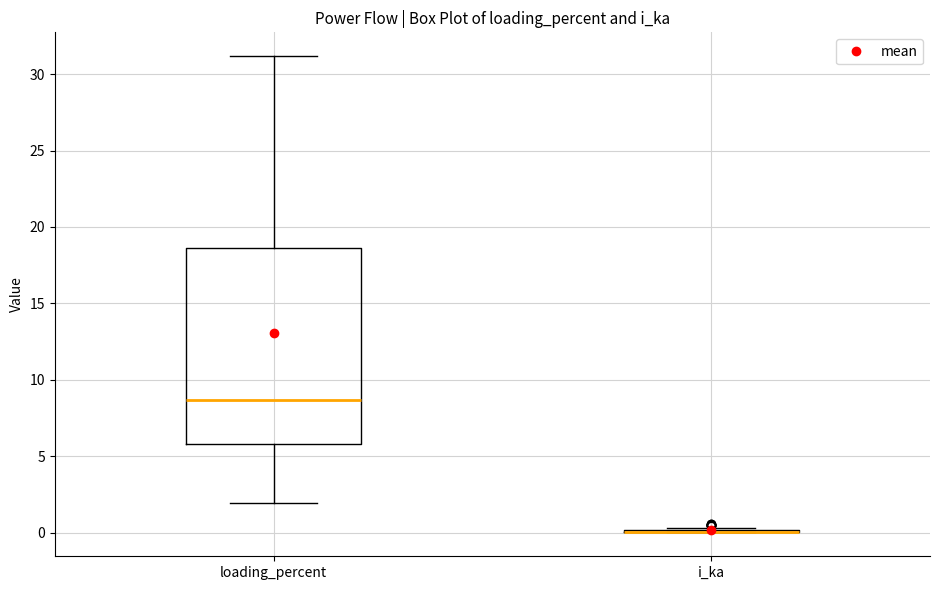

Which box is the tallest, from its lower edge to its upper edge?

loading_percent